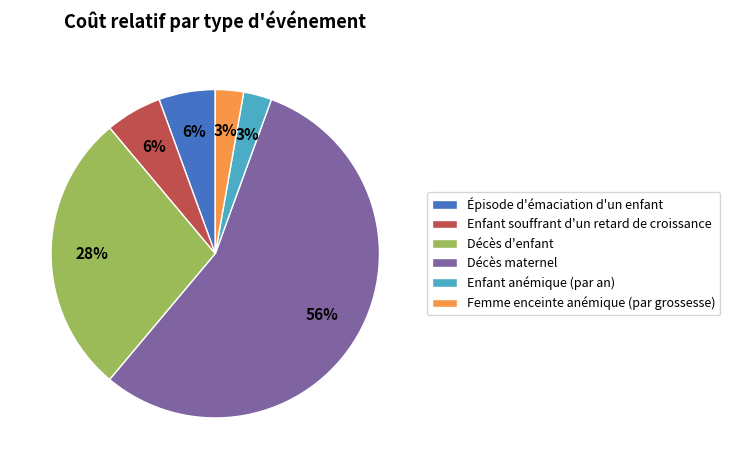

How many segments does this pie chart have?

6